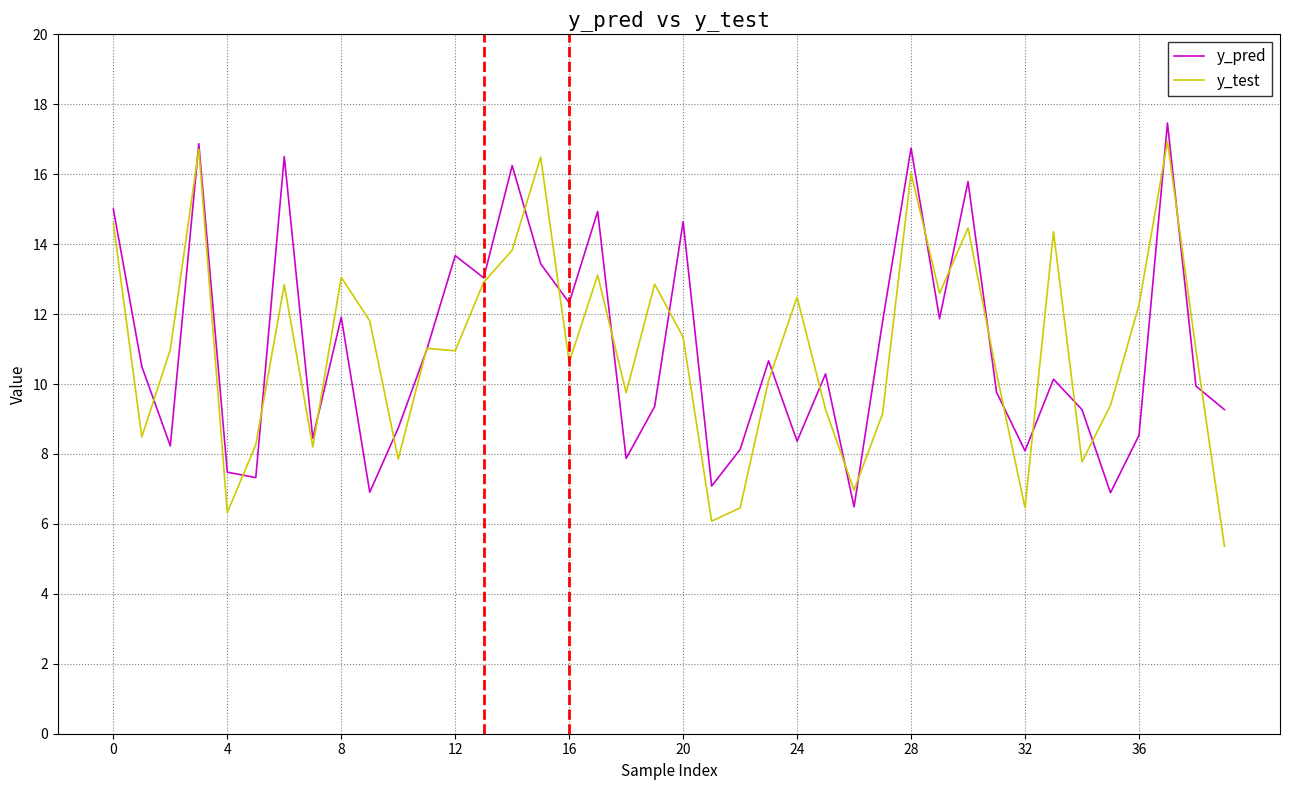

What is the lowest value of the y_test series?

5.4